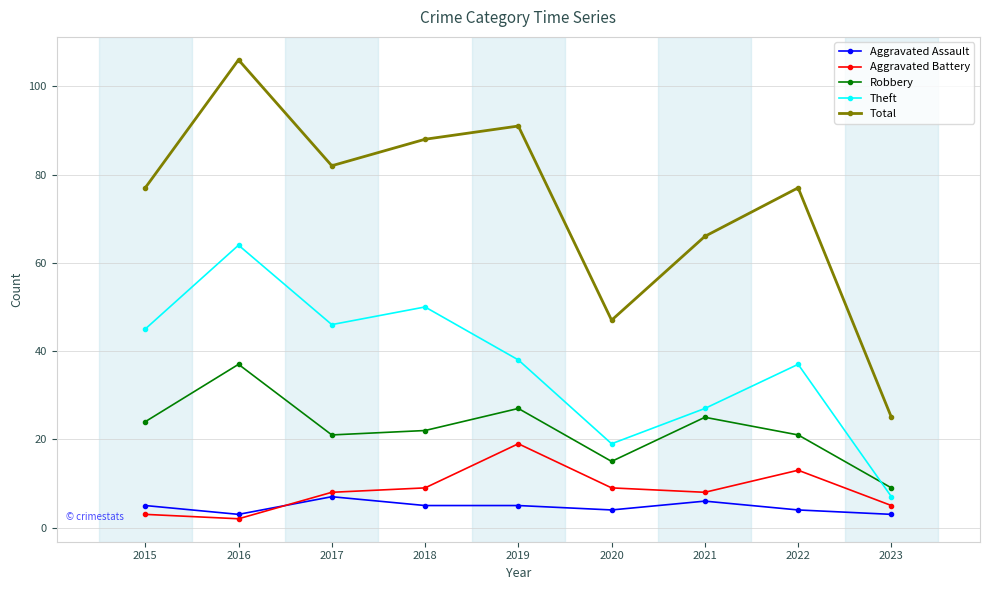

How many intersections are there between Aggravated Assault and Aggravated Battery?

1